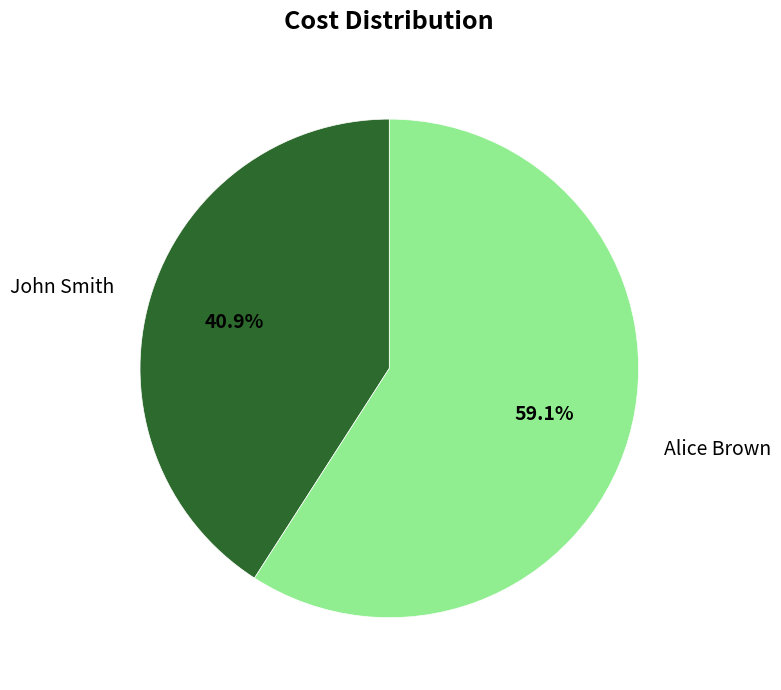

To the nearest percent, what is the average slice percentage?

50%